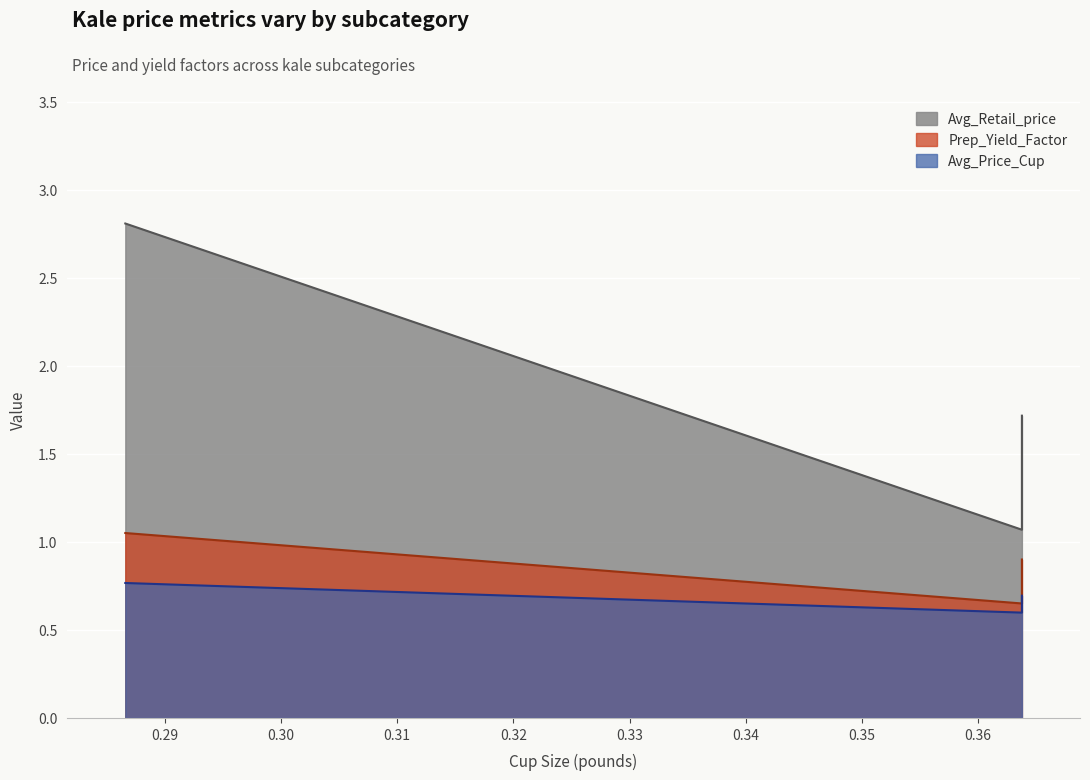

What value does the Avg_Price_Cup series have at 0.2866009408403408?

0.8